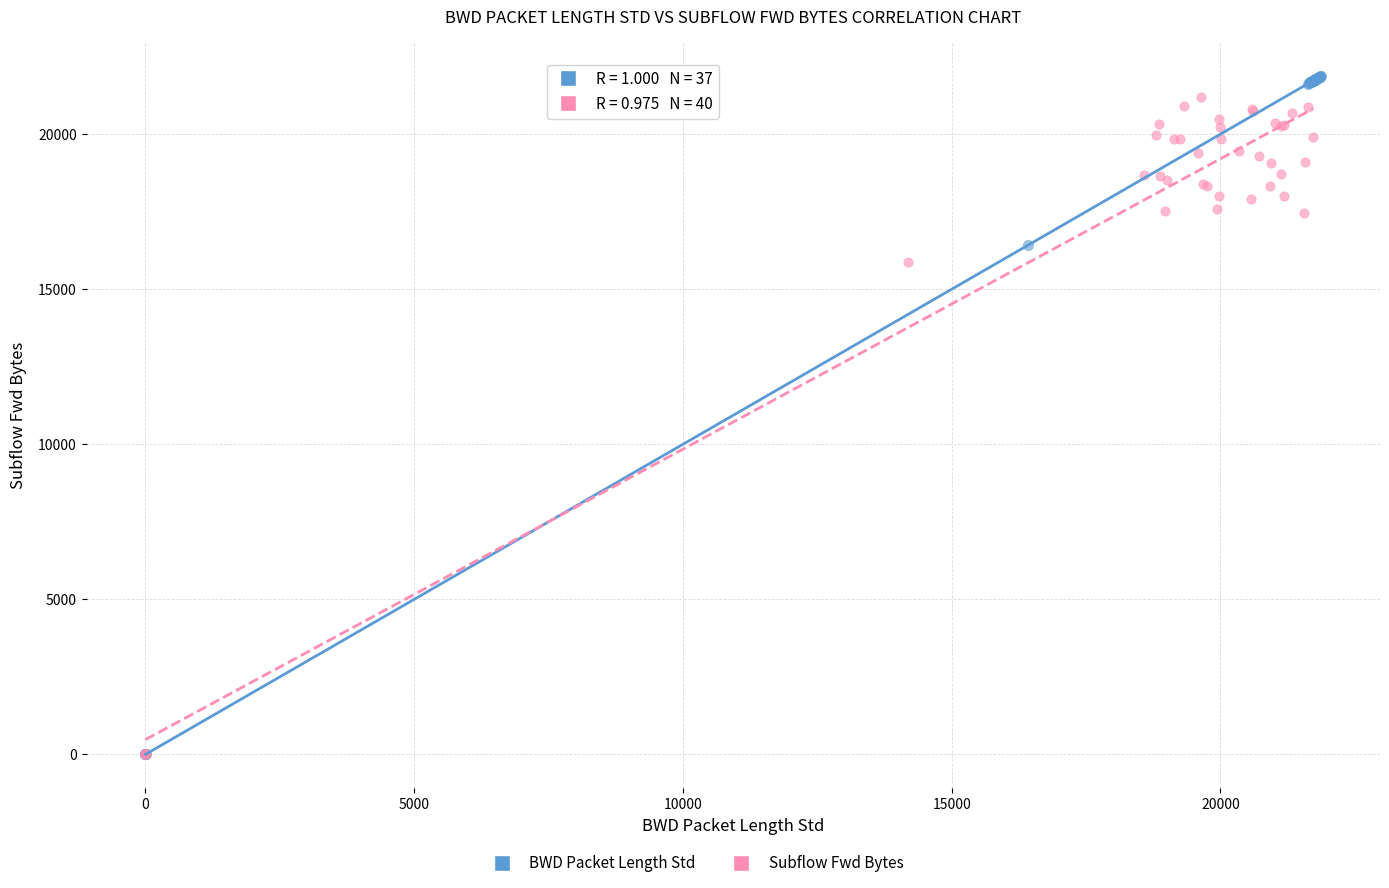

Which series has the largest Y range (max minus min)?

BWD Packet Length Std